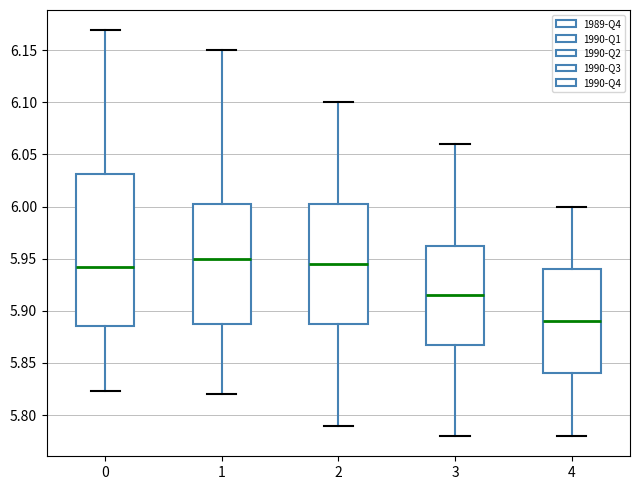

Which box is the tallest, from its lower edge to its upper edge?

0